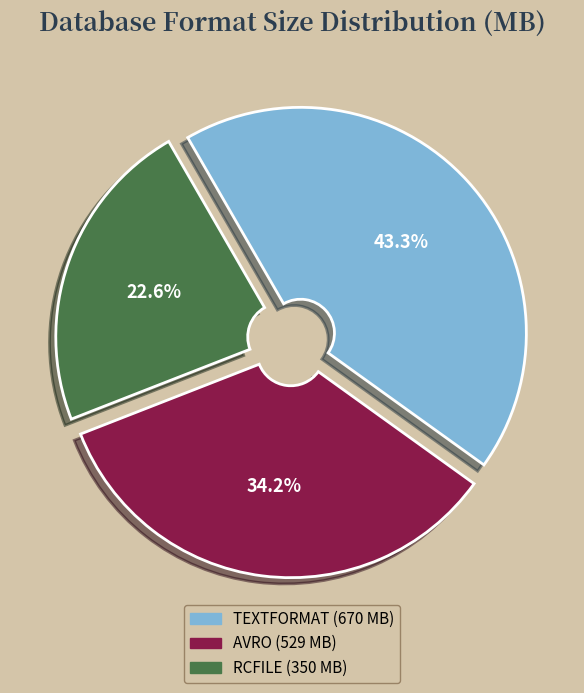

Does any single category account for the majority?

No